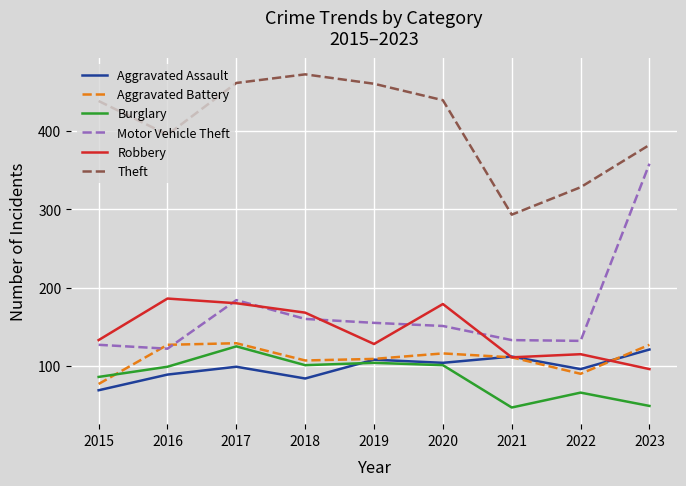

The value of Aggravated Battery at 2022 is 90. True or false?

True